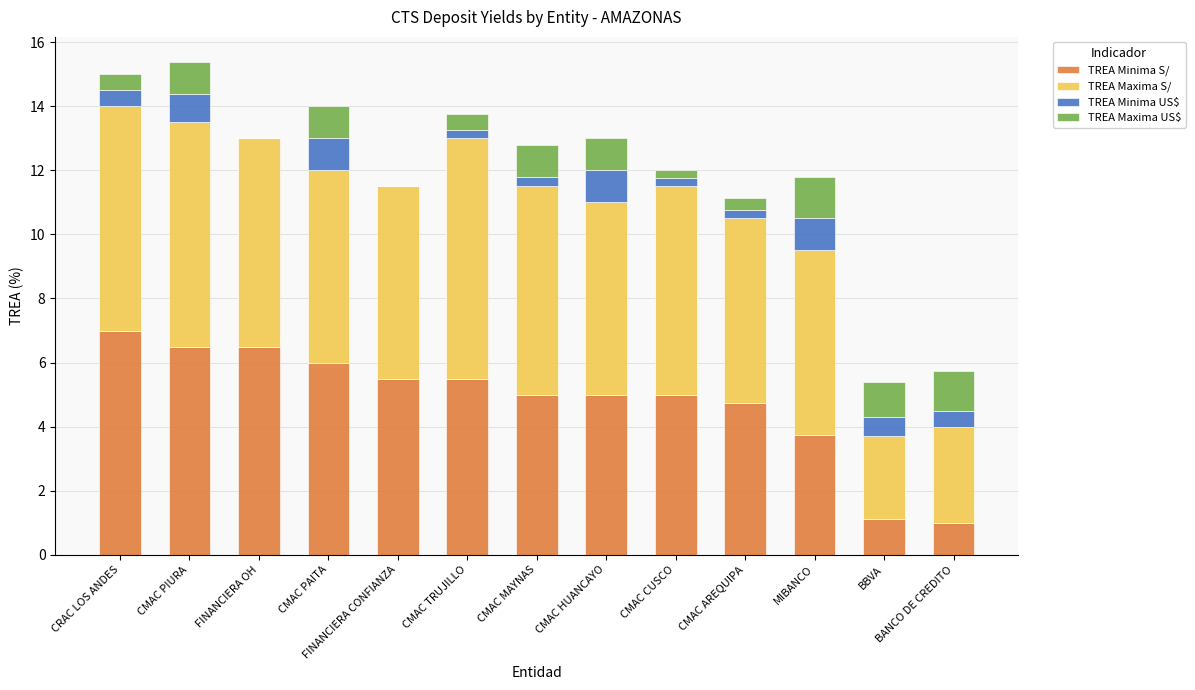

What is the total value across all series at MIBANCO?

11.8